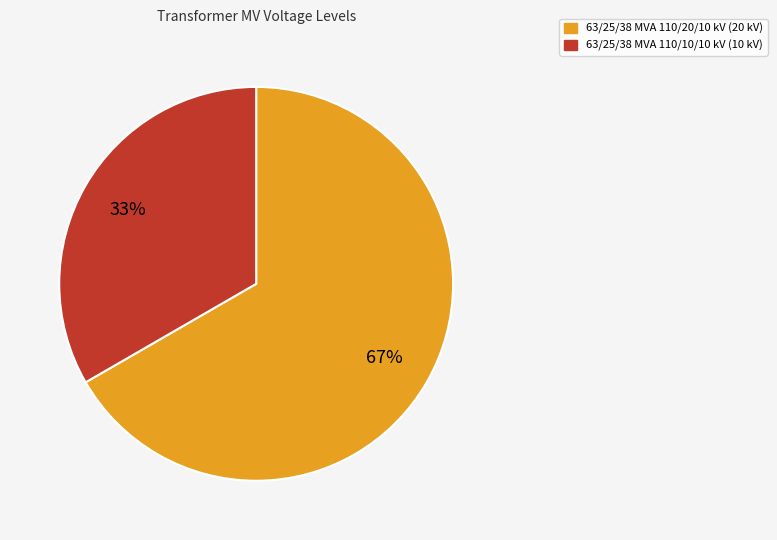

The 63/25/38 MVA 110/10/10 kV slice represents 33% of the pie. True or false?

True